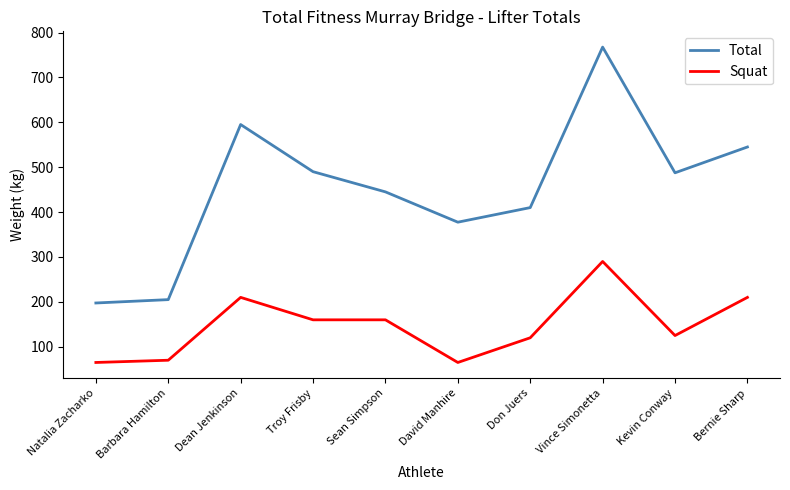

Which series changed the most between Barbara Hamilton and Kevin Conway?

Total